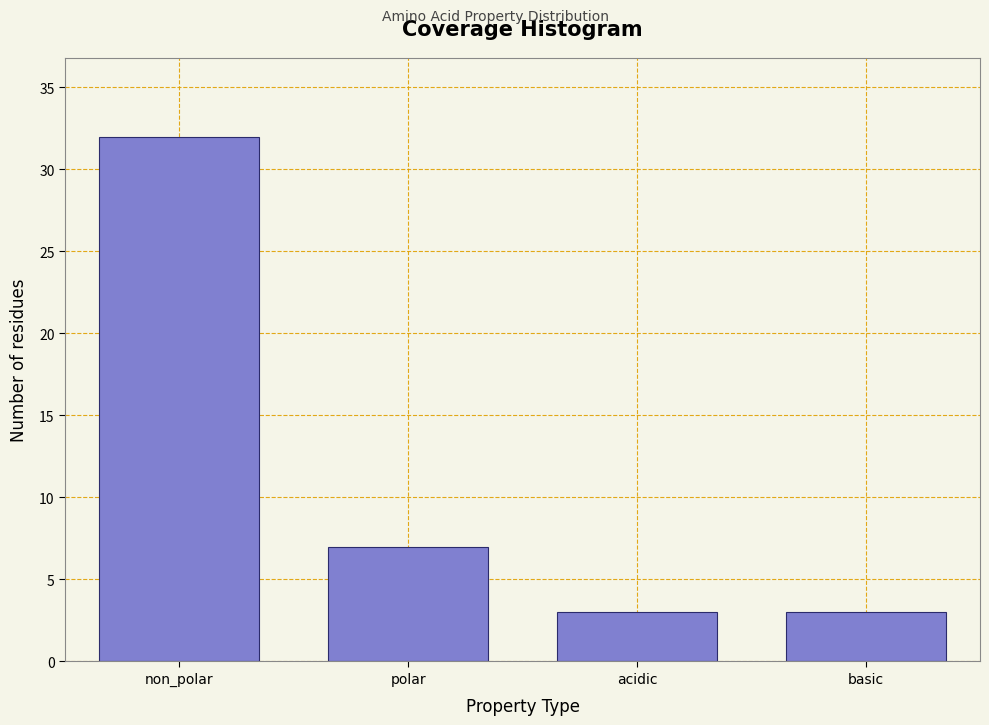

Reading left to right, what are all the values shown in this chart?

non_polar=32	polar=7	acidic=3	basic=3